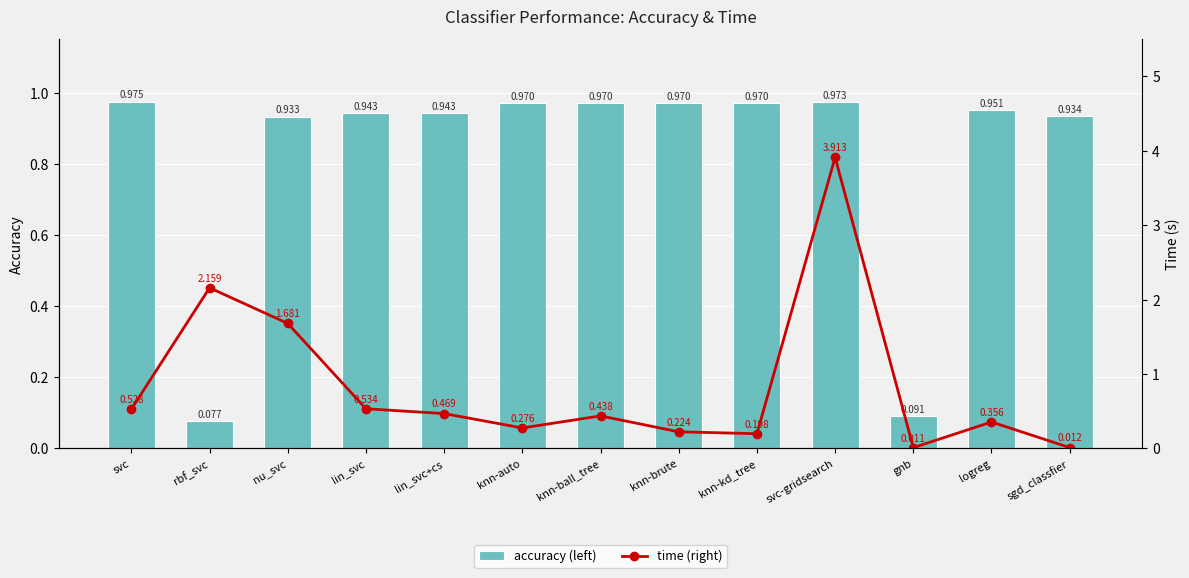

What position from the left is nu_svc?

3